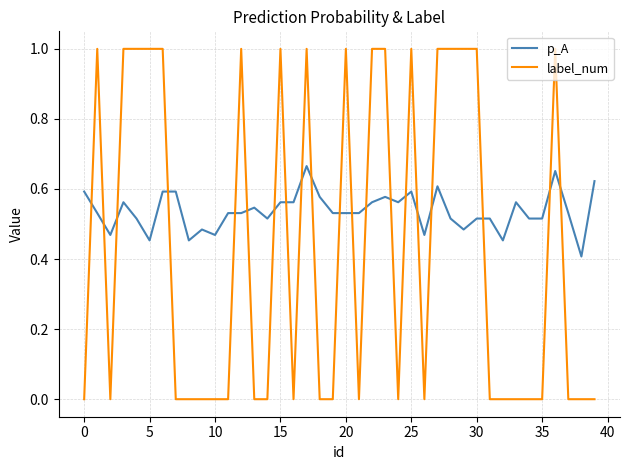

True or false: label_num and p_A intersect in this chart.

True